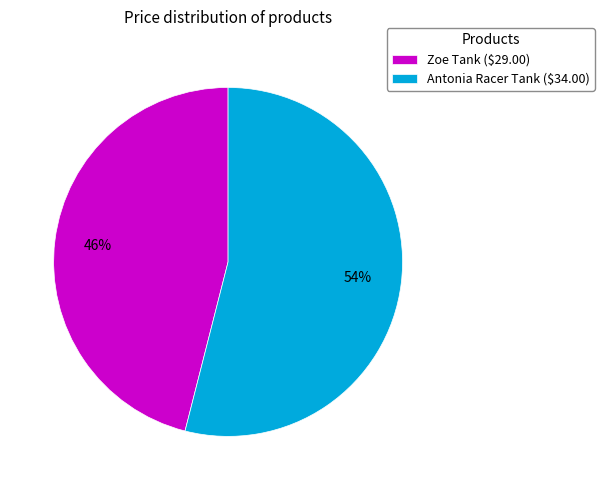

Is there any slice that represents more than half of the pie?

Yes